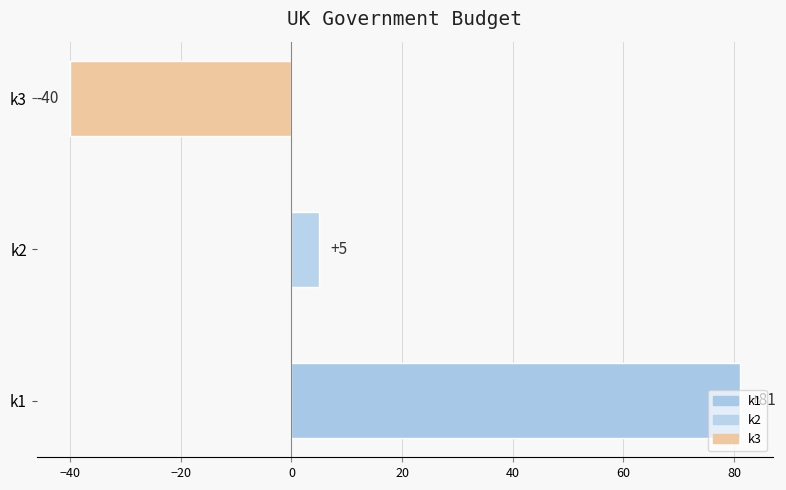

What is the difference between the maximum and minimum values?

121